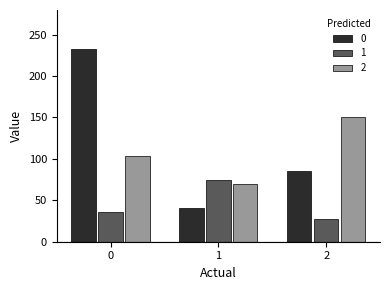

Reading left to right, list all the values displayed in this chart.

0: 0=233	1=41	2=85
1: 0=36	1=75	2=27
2: 0=104	1=70	2=151